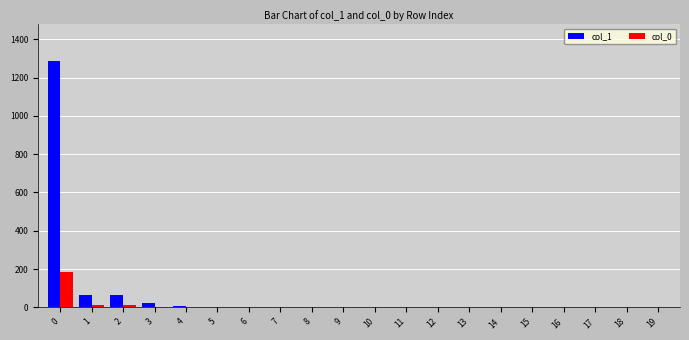

The col_0 series shows 66 at 13. True or false?

False